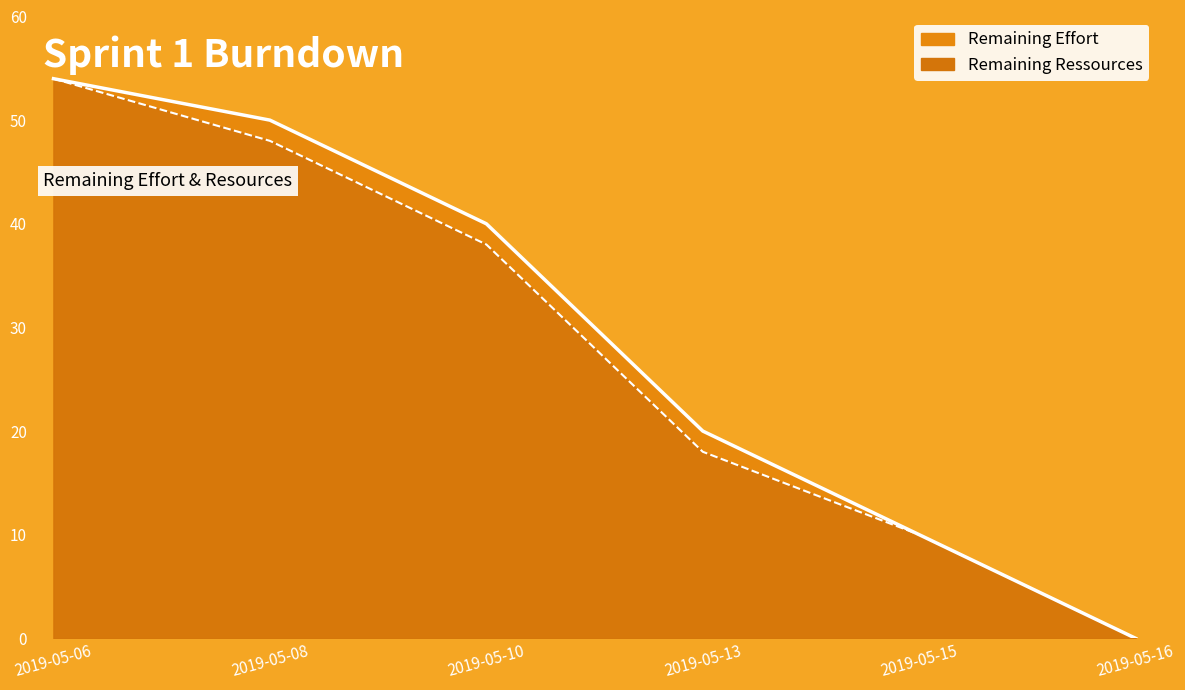

Is the value of Remaining Ressources at 2019-05-10 greater than the value of Remaining Effort at 2019-05-06?

No